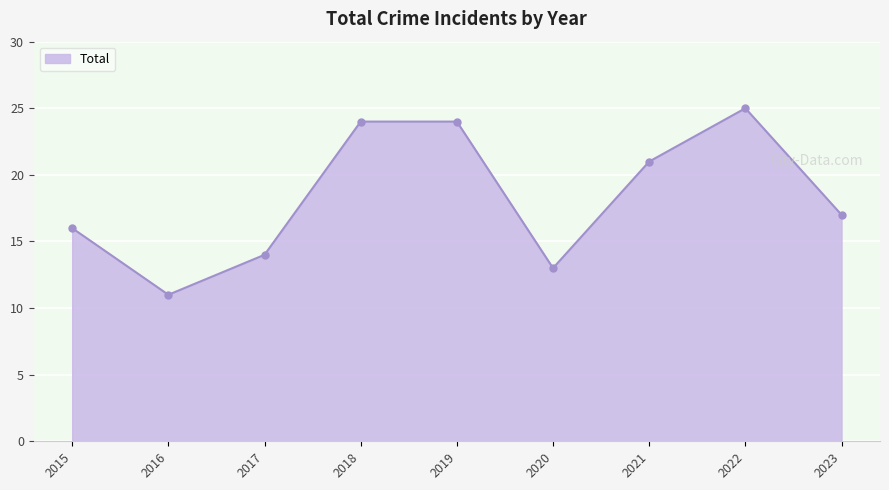

Reading left to right, transcribe all the data shown in this chart.

2015=16	2016=11	2017=14	2018=24	2019=24	2020=13	2021=21	2022=25	2023=17